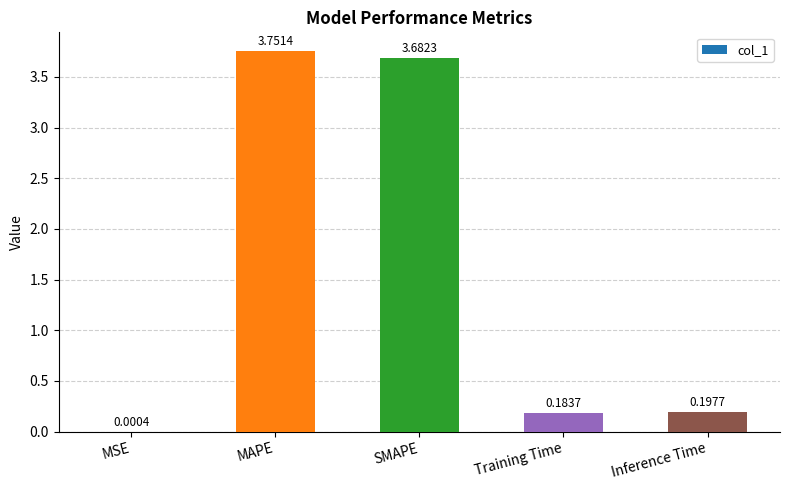

How many data points does each series have?

5